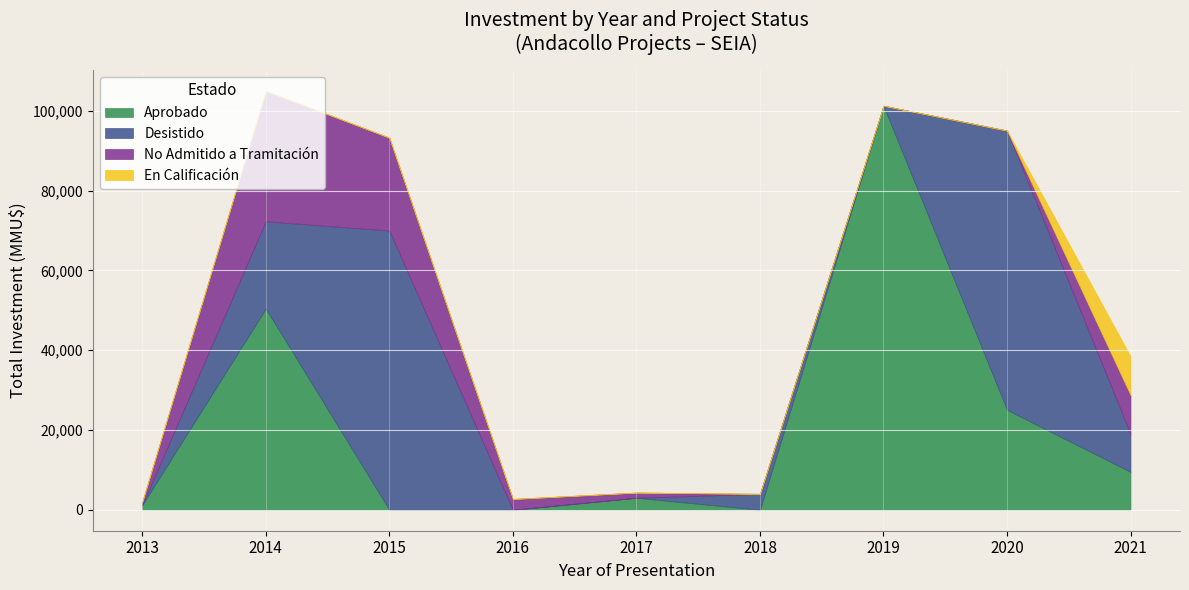

How many interior local peaks does the Desistido series have?

2